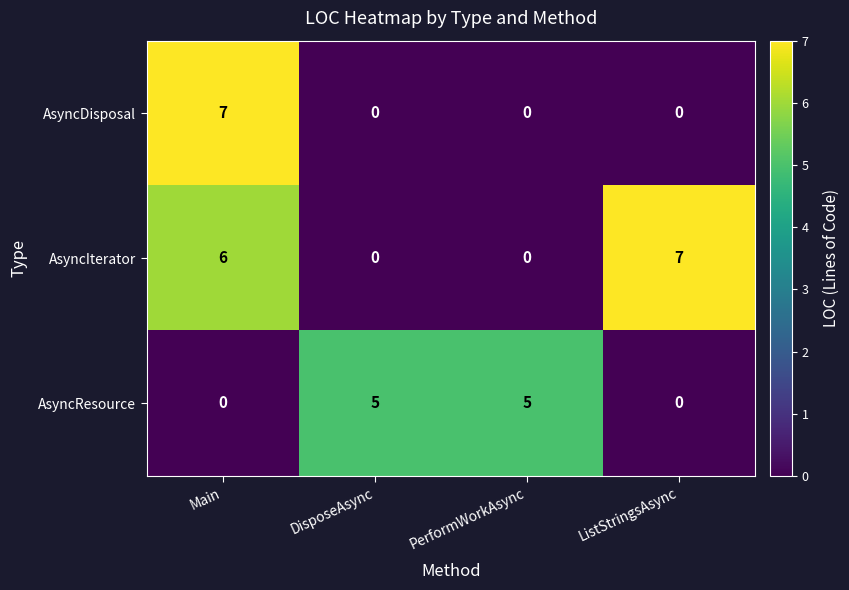

Reading left to right, extract all data points from this chart.

AsyncDisposal: 7	0	0	0
AsyncIterator: 6	0	0	7
AsyncResource: 0	5	5	0